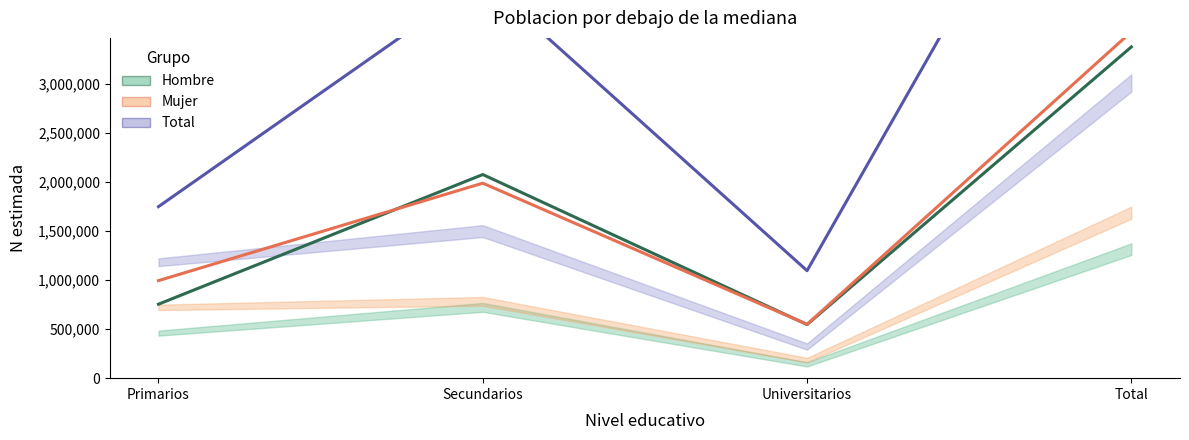

Is the value of Total estimado at Secundarios greater than the value of Mujer estimado at Universitarios?

Yes